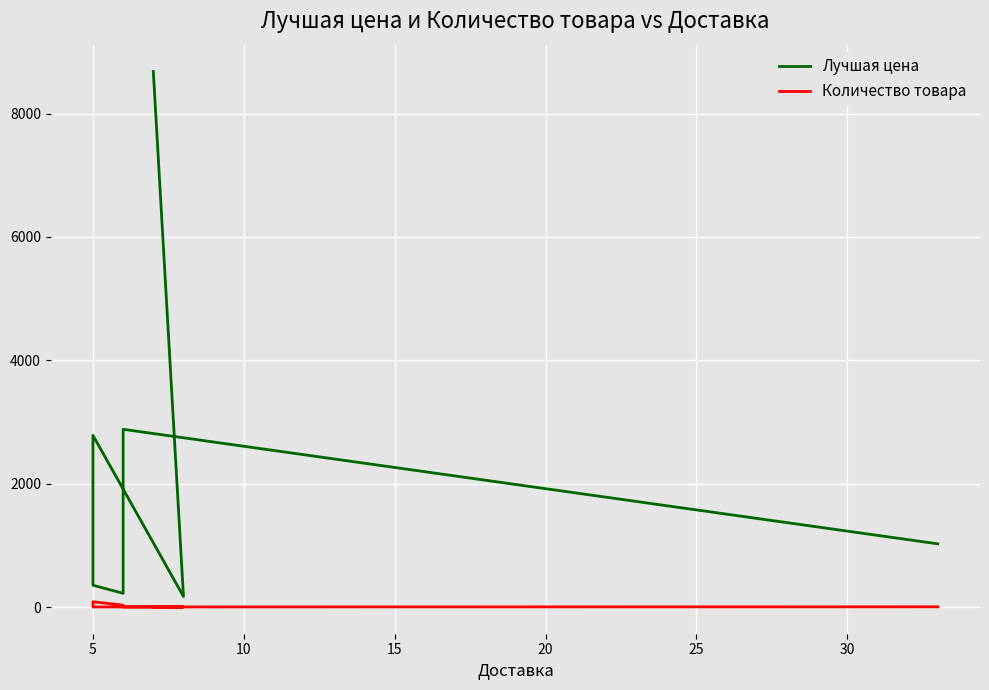

How many lines are shown in the chart?

2